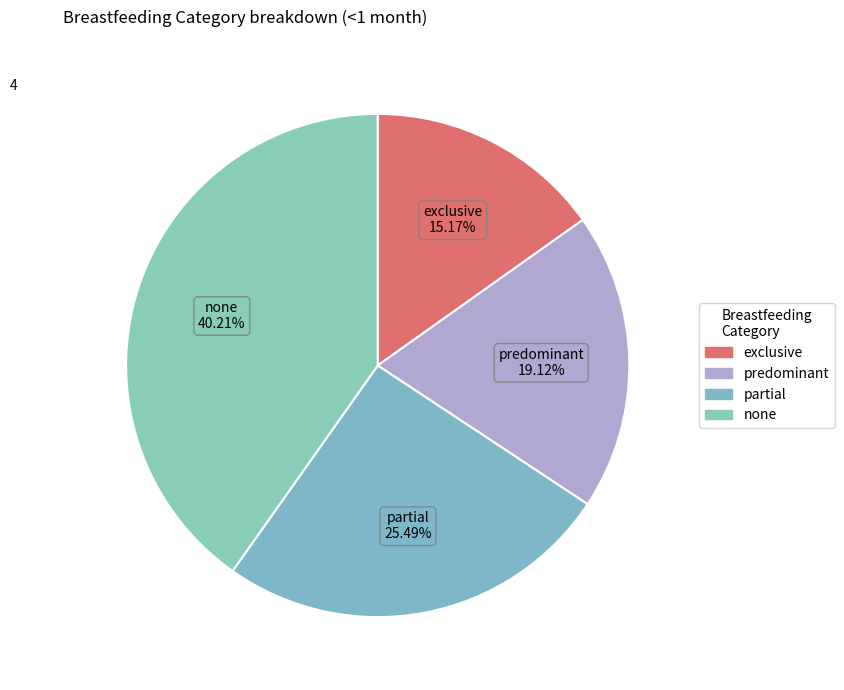

True or false: none accounts for 40% of the total.

True